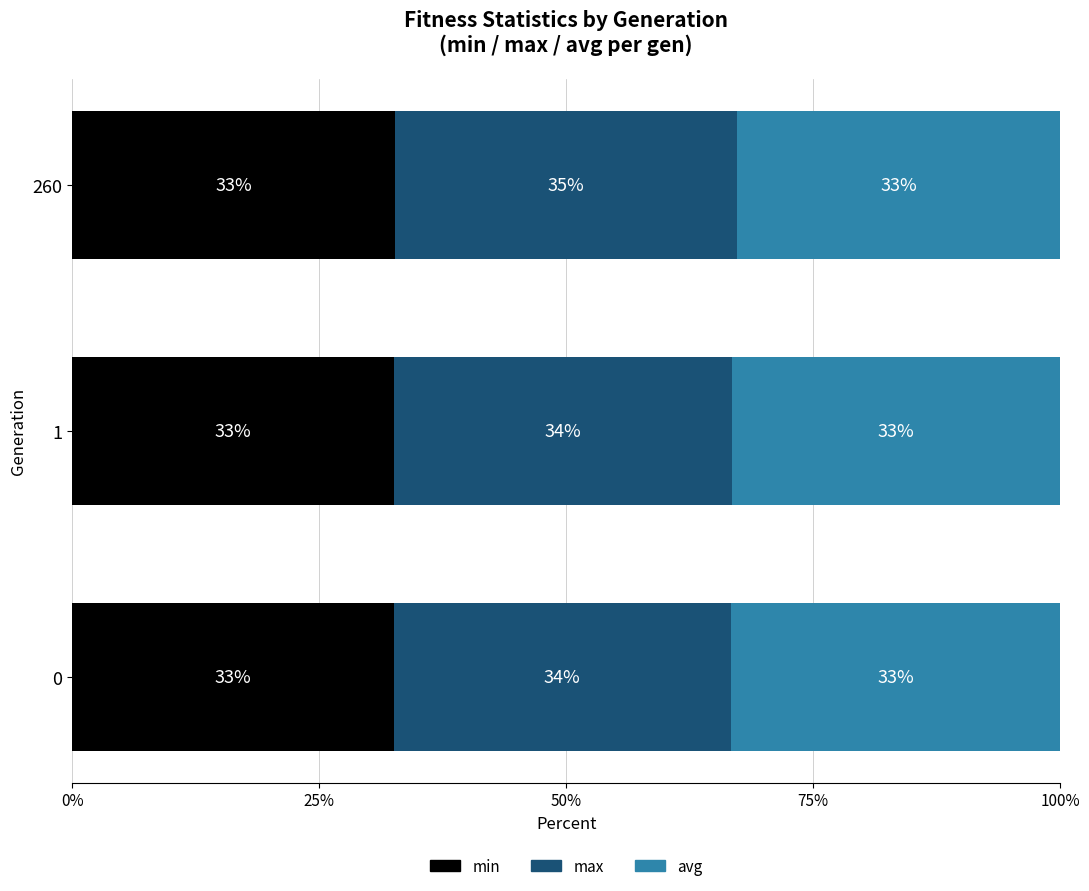

What are all the series names shown in the legend?

min, max, avg